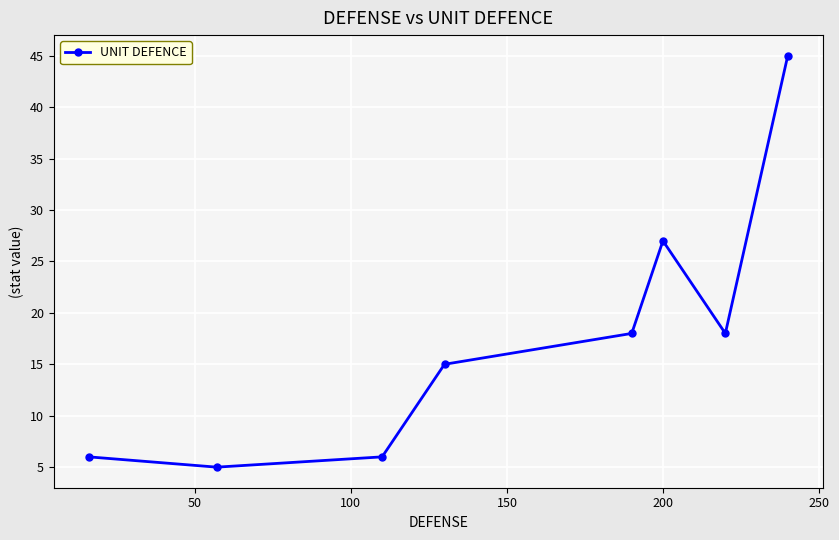

What is the difference between the second highest and second lowest values?

21